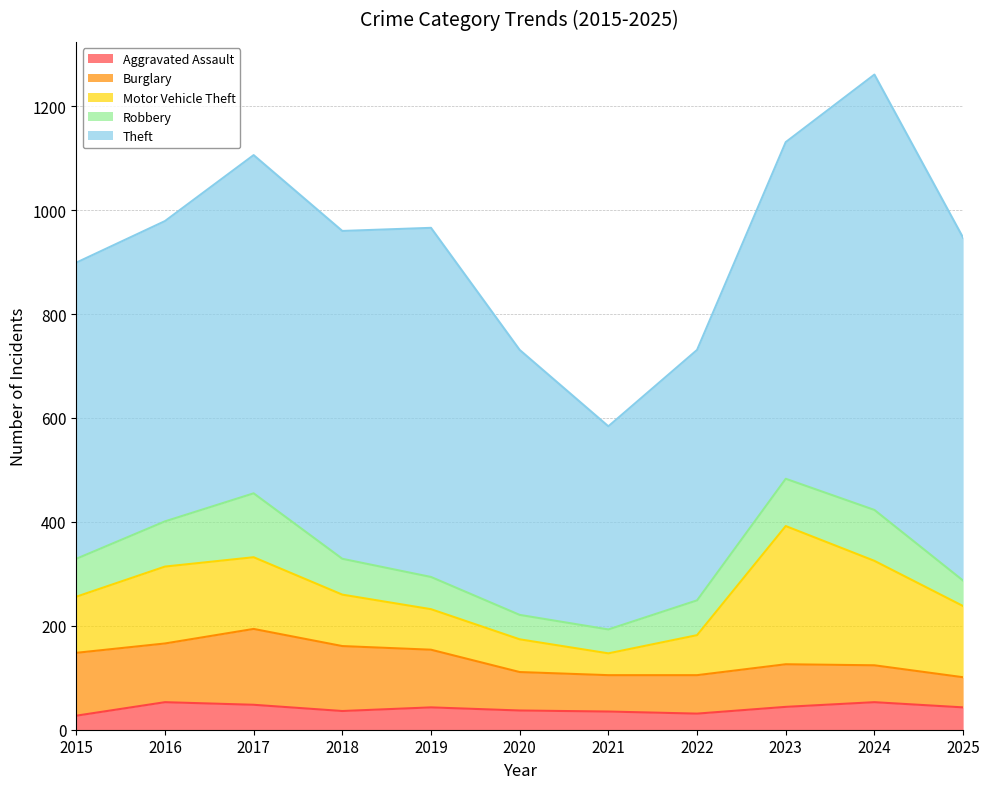

True or false: Burglary and Aggravated Assault intersect in this chart.

False